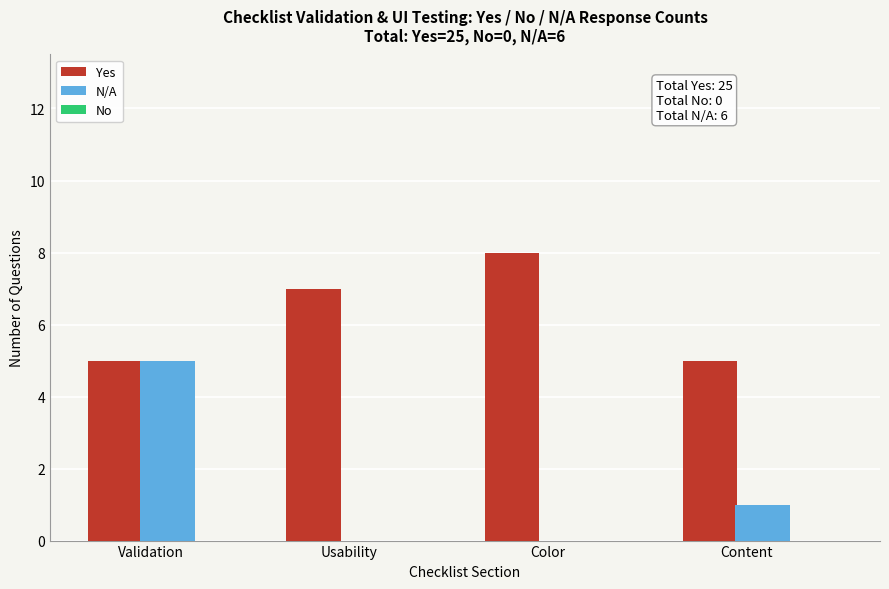

Reading right to left, list all the values displayed in this chart.

Yes: Content=5	Color=8	Usability=7	Validation=5
N/A: Content=1	Color=0	Usability=0	Validation=5